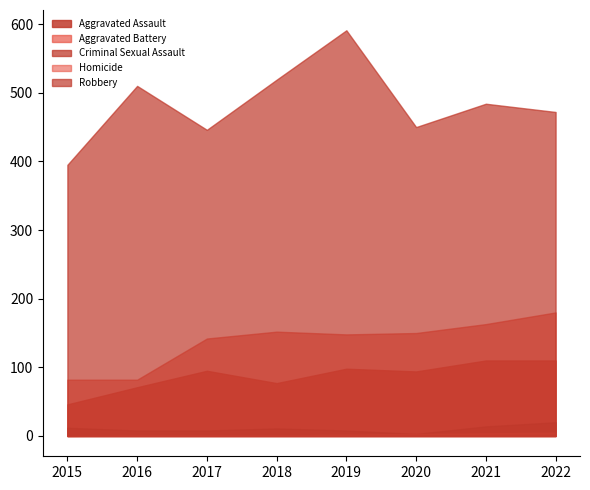

How many lines are shown in the chart?

5